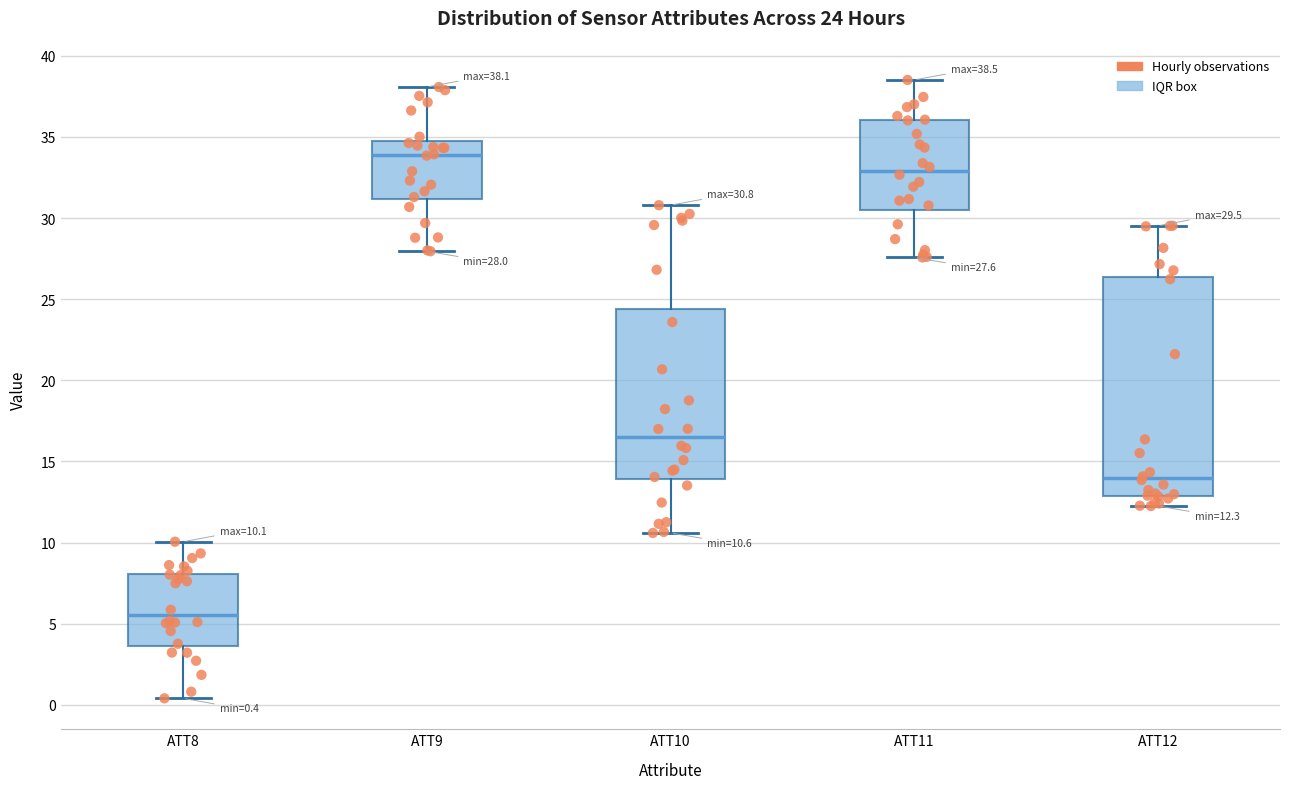

Which box's median line is the lowest?

ATT8